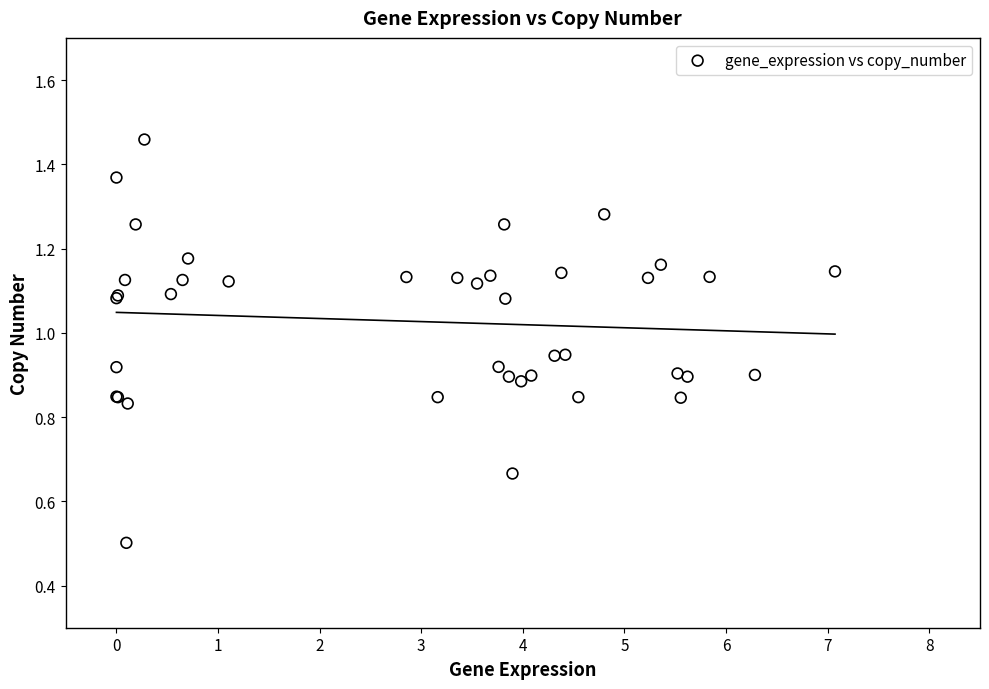

What Y value in the scatter plot is closest to 0?

0.5